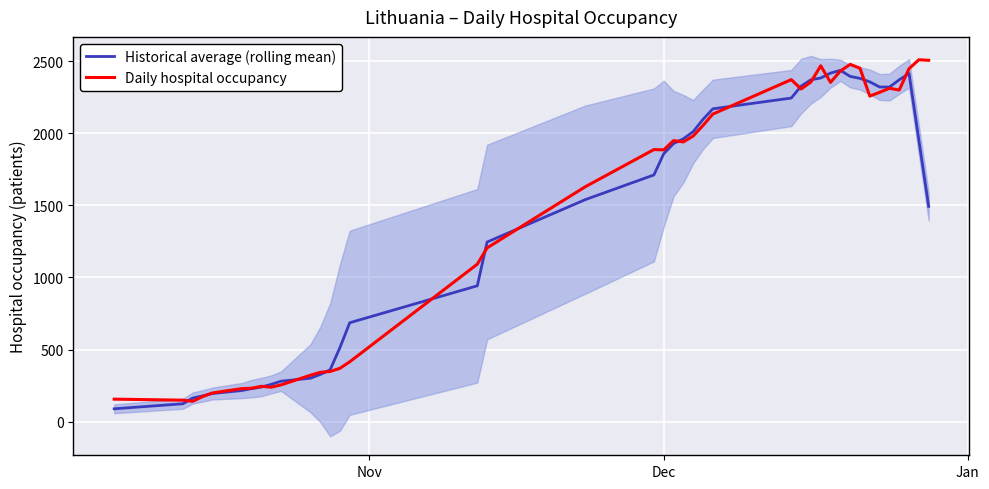

What is the highest value of the Daily hospital occupancy series?

2510.0